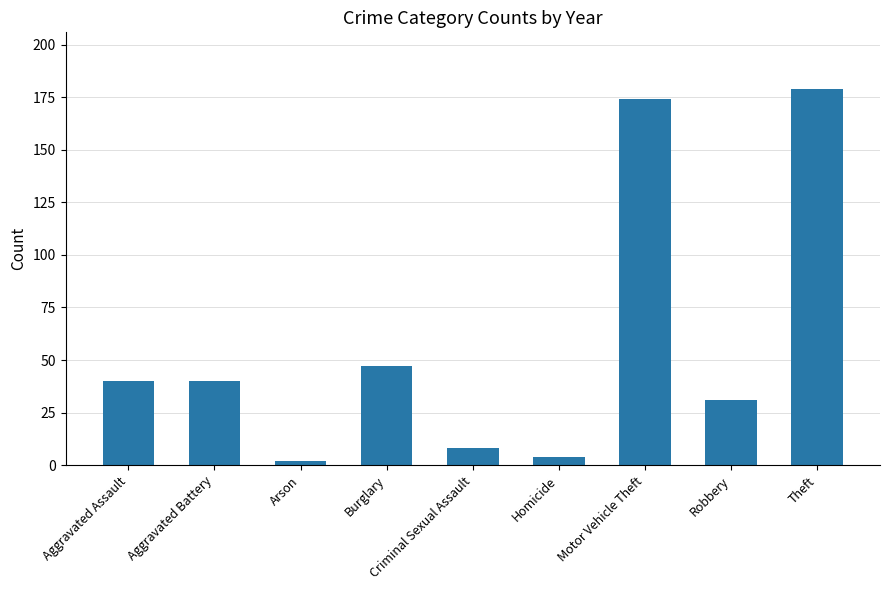

True or false: the data shows 8 at Criminal Sexual Assault.

True